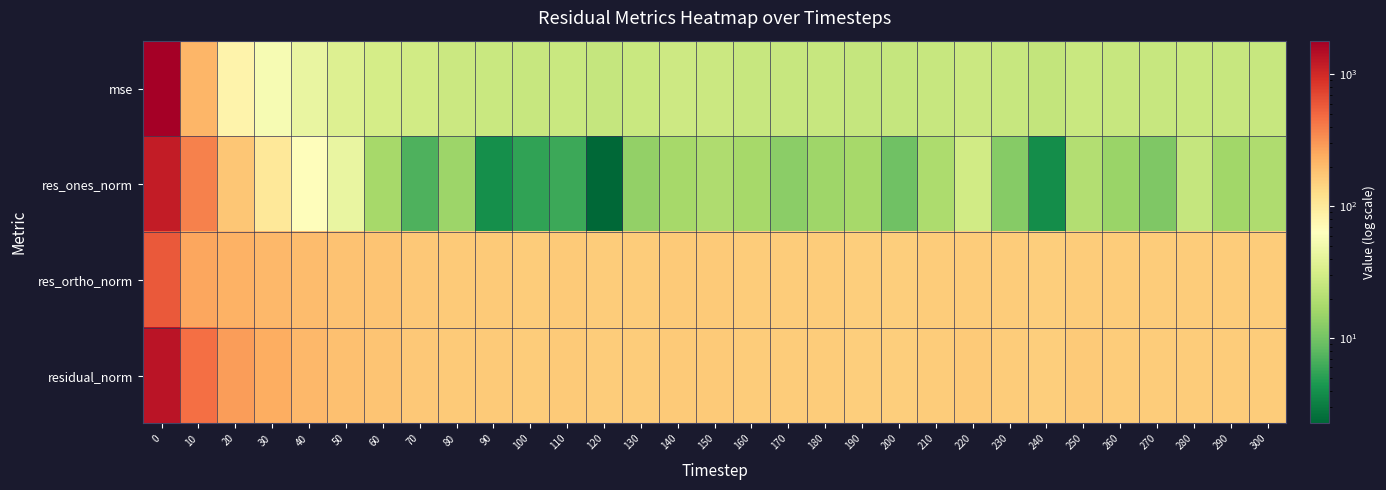

What is the minimum value shown in the chart?

2.3